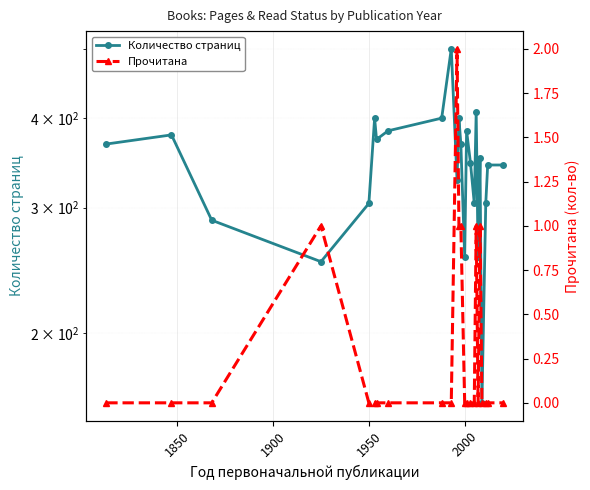

In Прочитана, how many points are lower than both neighbors (excluding endpoints)?

1